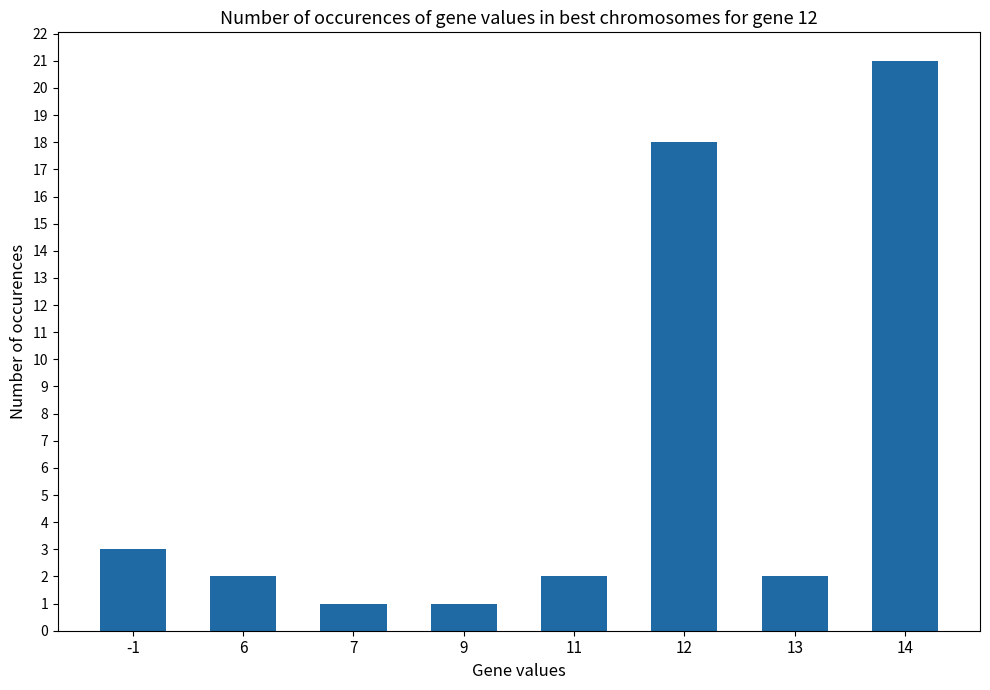

What is the ratio of the value at 11 to the value at 14?

0.1